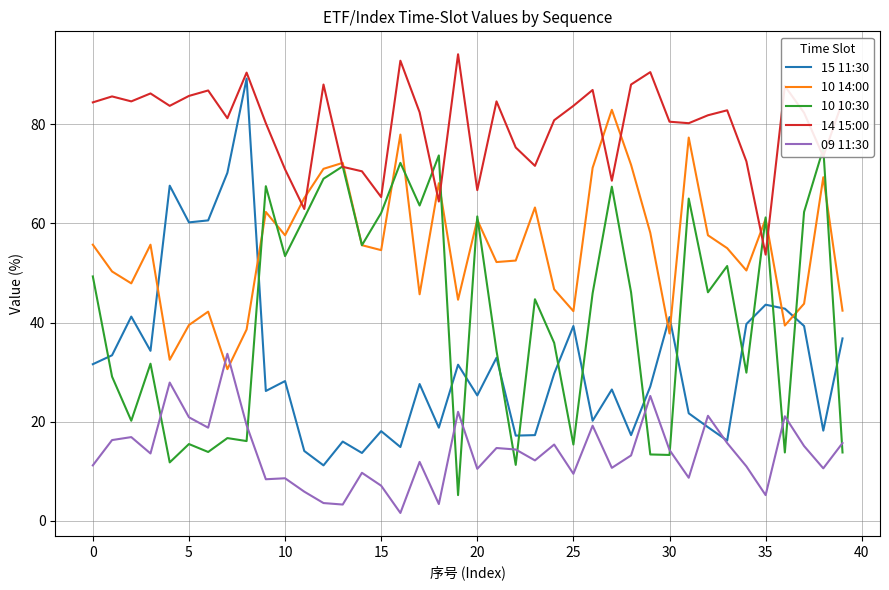

Is it true that 09 11:30 equals 1.7 at 35?

False